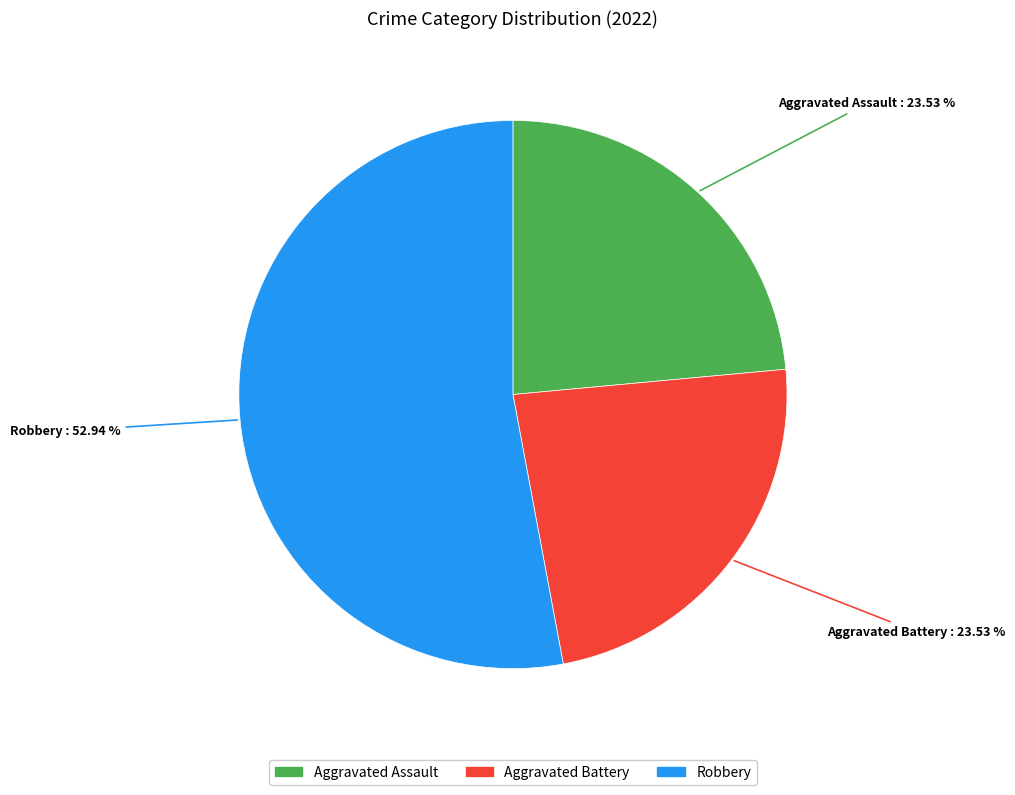

Is there a majority slice in this chart?

Yes